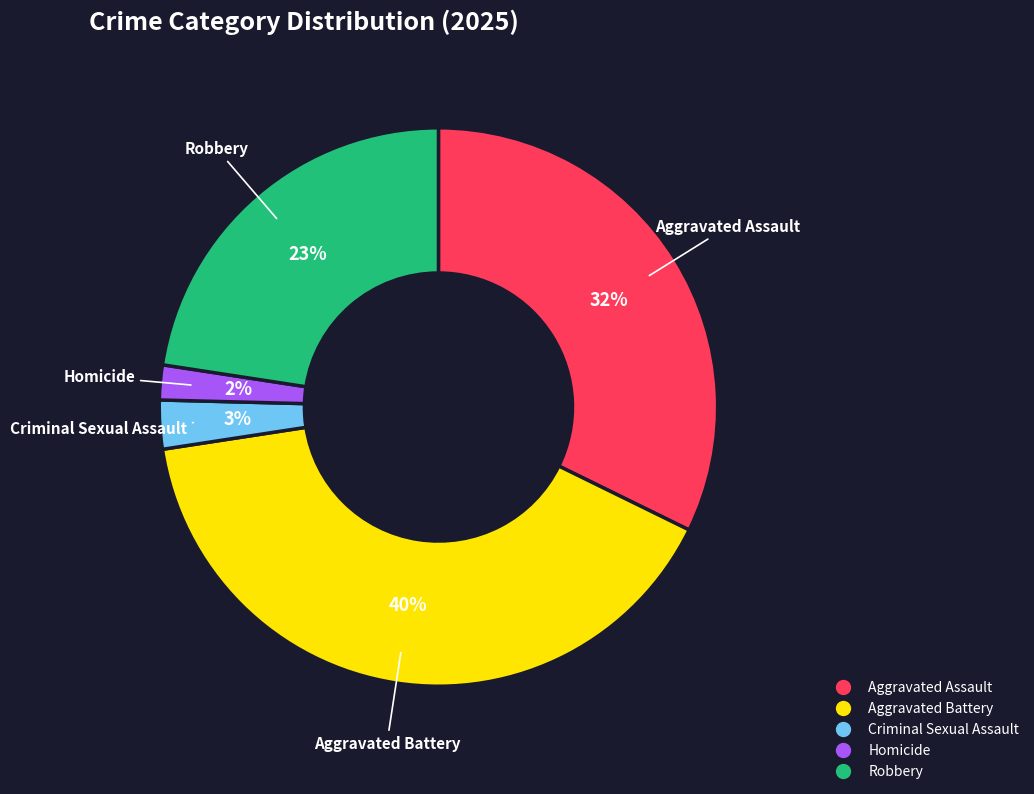

Count the number of slices in the pie.

5